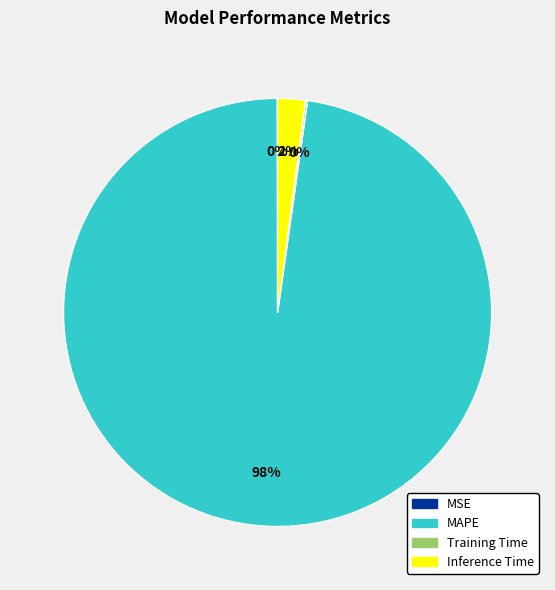

What is the largest slice in the pie chart?

MAPE